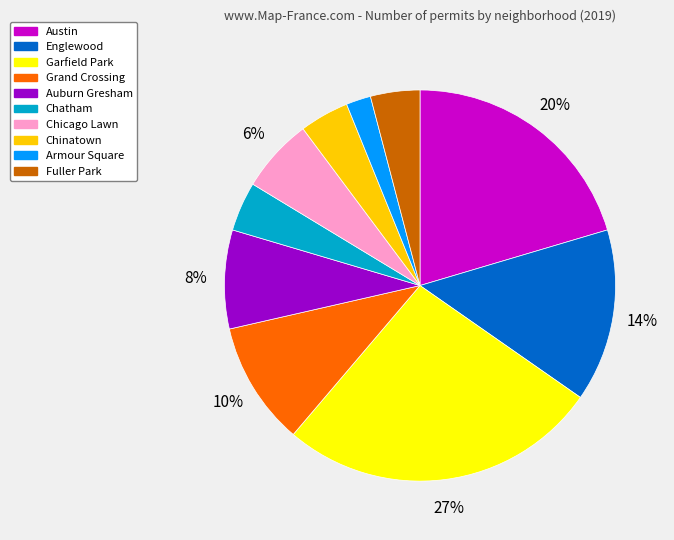

The Englewood slice represents 22% of the pie. True or false?

False